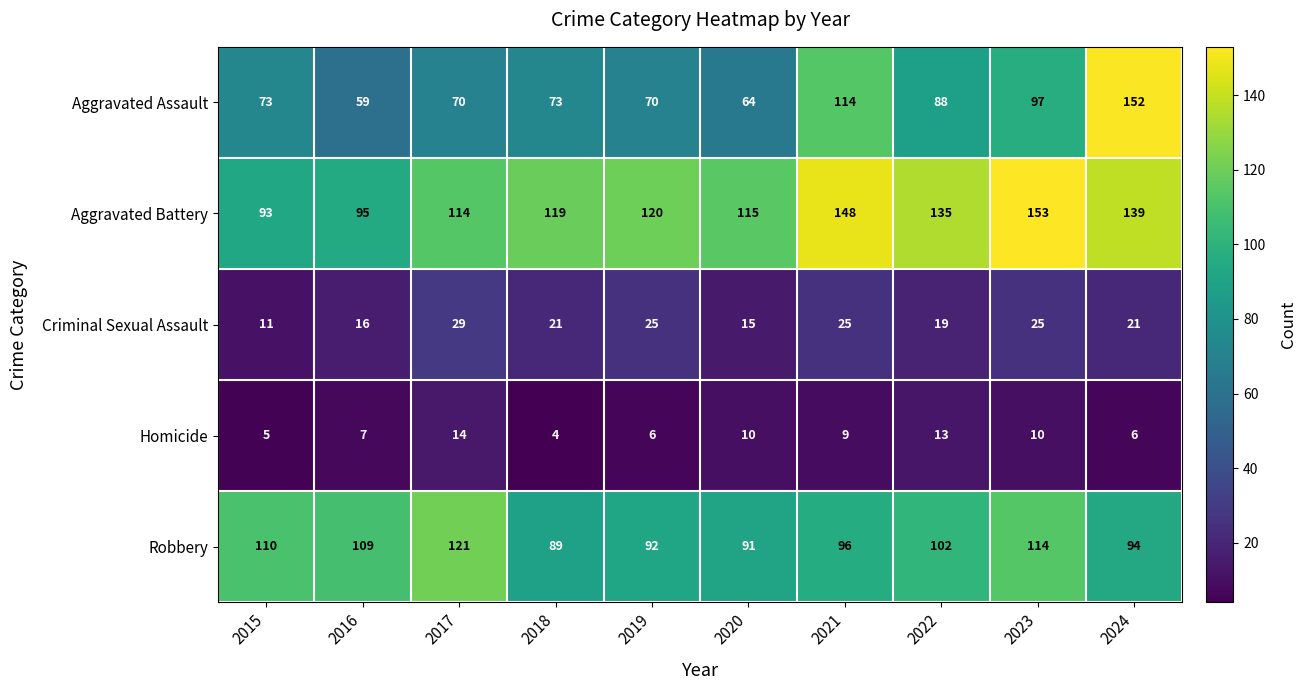

Which series has the largest total across all categories?

Aggravated Battery